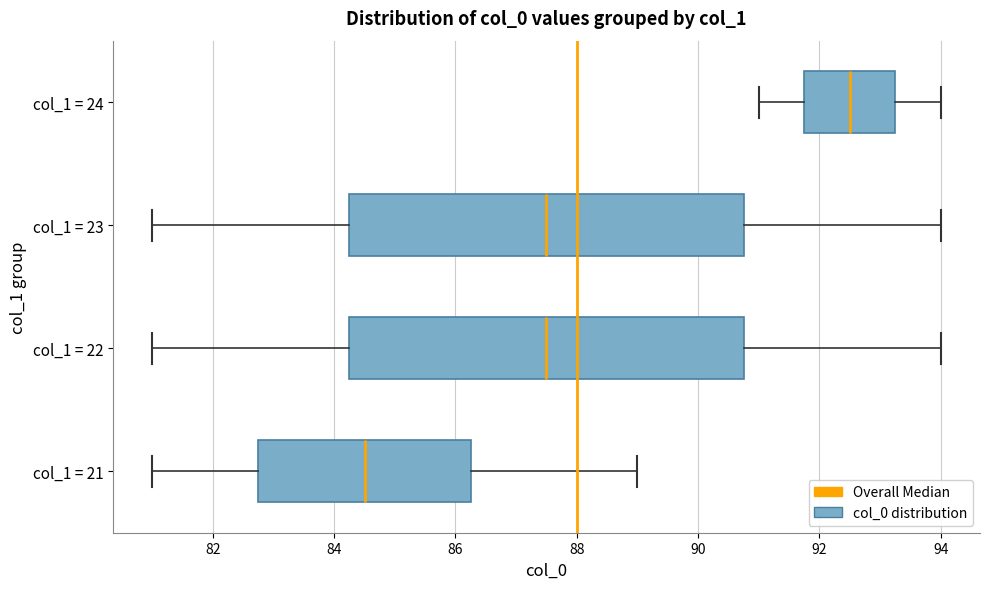

Reading bottom to top, read every box against the x-axis: the position of its median line, the range the box covers, and the ends of its whiskers. The values are not printed on the chart, so give them approximately, as read against the axis.

col_1 = 21: median 84.6, box 82.8 to 86.2, whiskers 81.0 to 89.0
col_1 = 22: median 87.6, box 84.2 to 90.8, whiskers 81.0 to 94.0
col_1 = 23: median 87.6, box 84.2 to 90.8, whiskers 81.0 to 94.0
col_1 = 24: median 92.6, box 91.8 to 93.2, whiskers 91.0 to 94.0